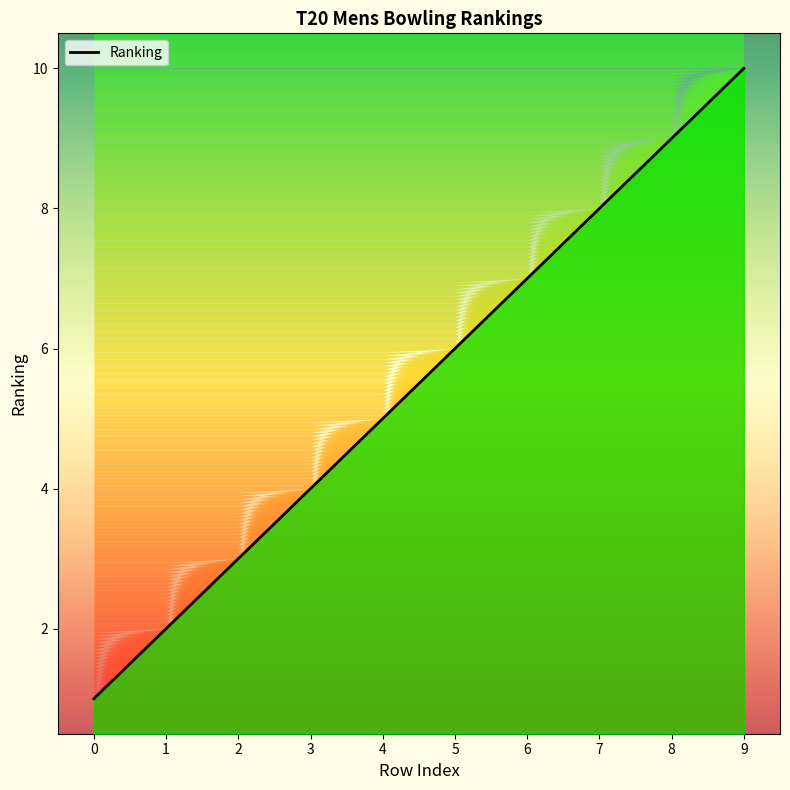

Count the values in the range 3 to 8.

6